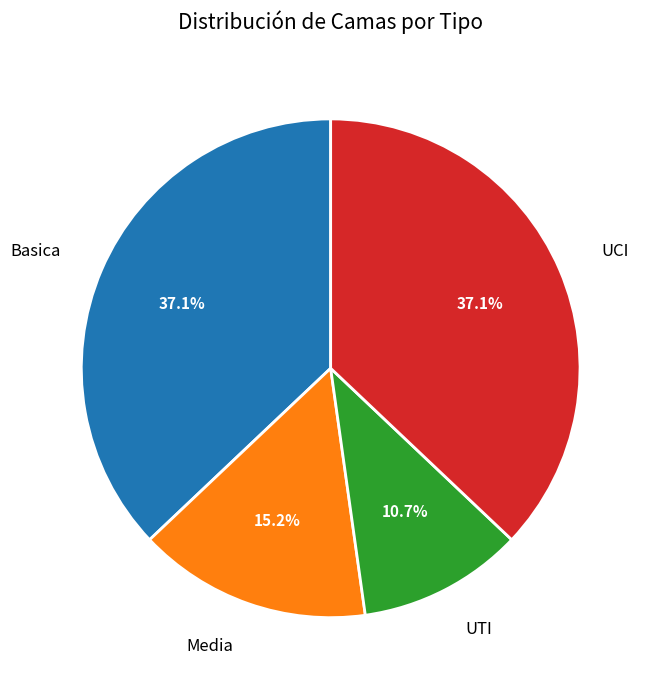

To the nearest percent, what is the combined percentage of UTI and UCI?

48%